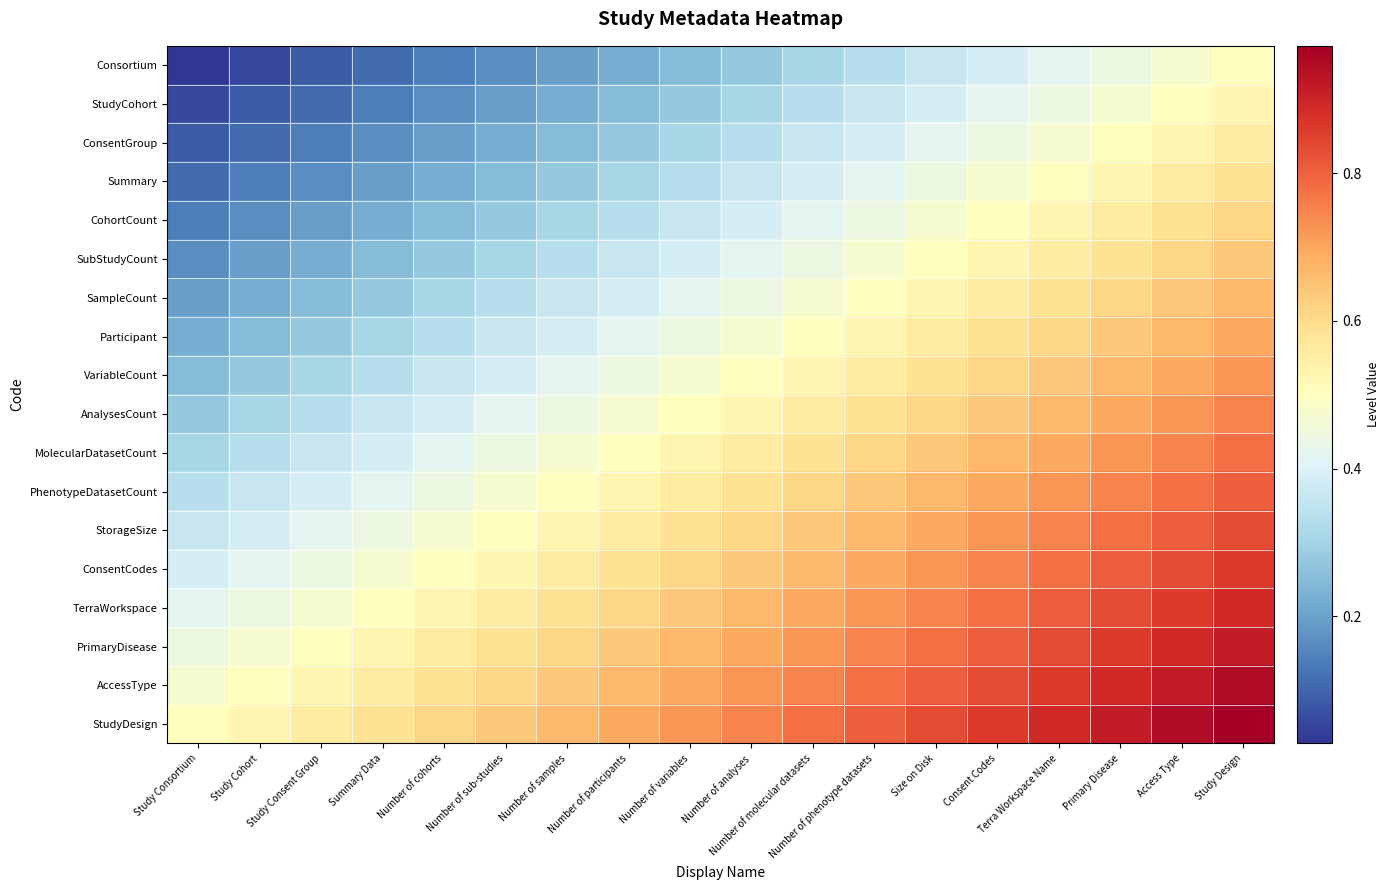

Which has a higher value, Summary Data or Primary Disease?

Primary Disease